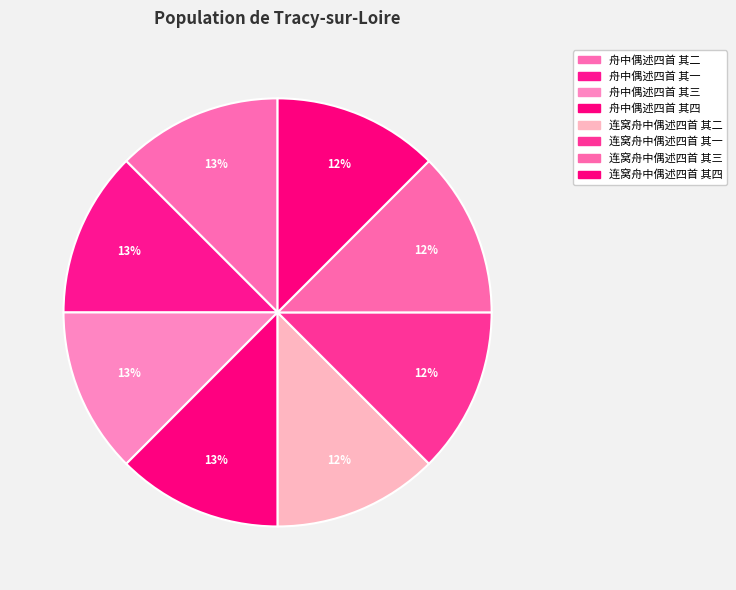

True or false: 舟中偶述四首 其三 accounts for 13% of the total.

True